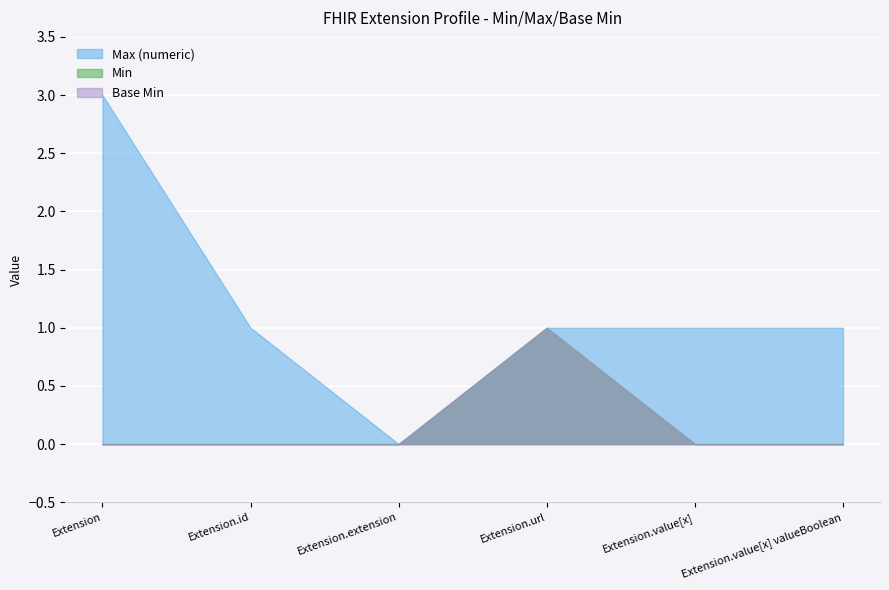

What is the difference between the maximum and minimum values in the Min series?

1